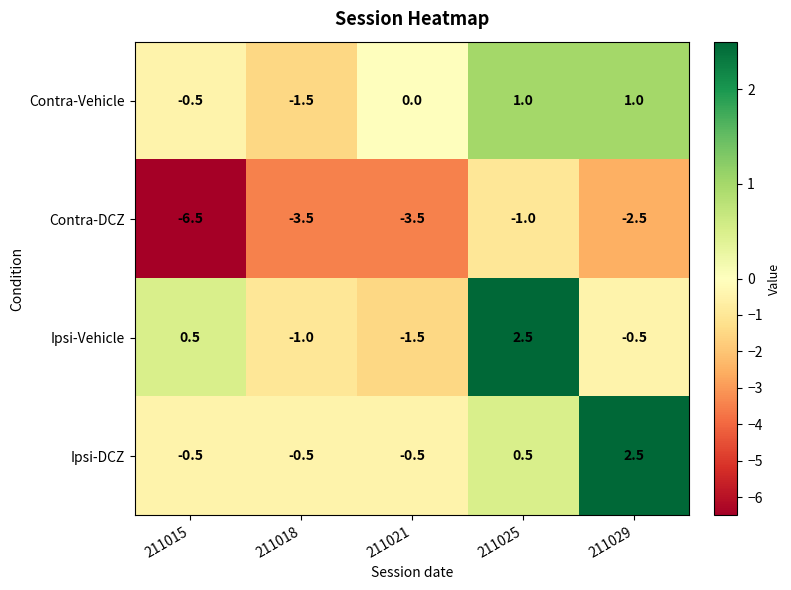

Which label corresponds to the smallest value in the chart?

211015